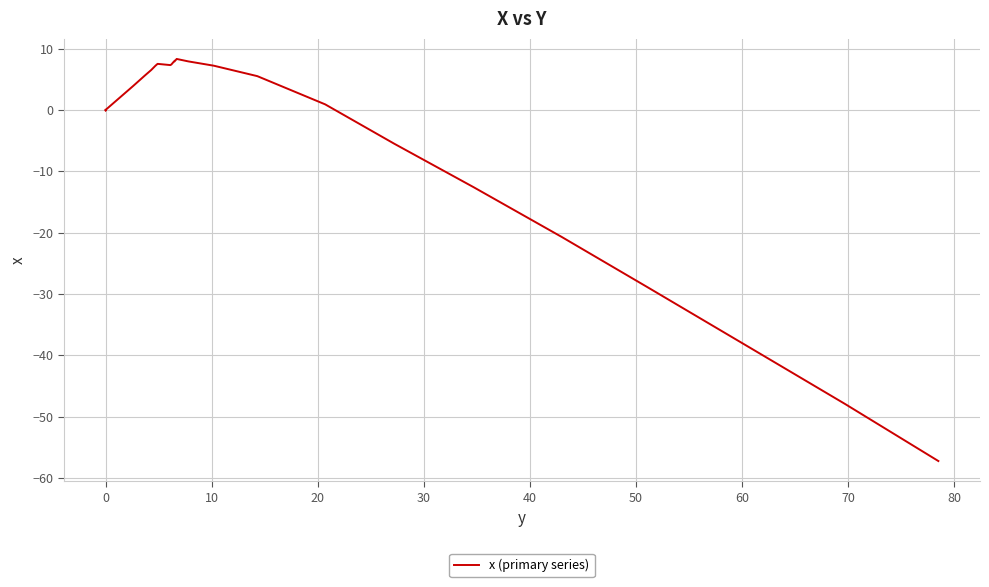

How many values are above zero?

19